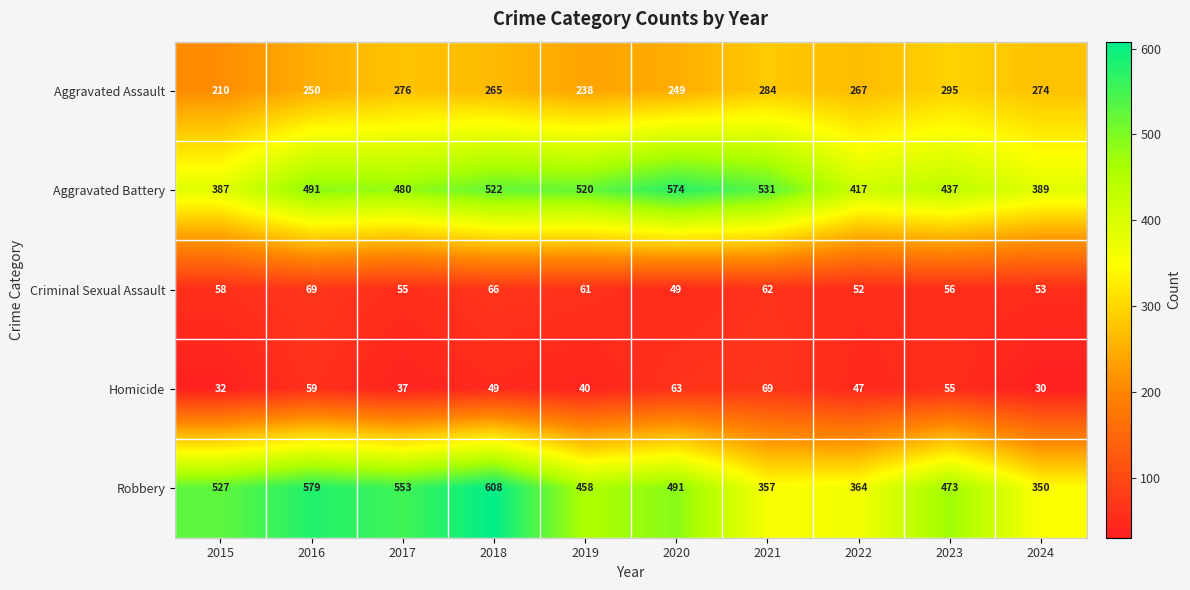

At which label does Aggravated Assault first exceed 267?

2017